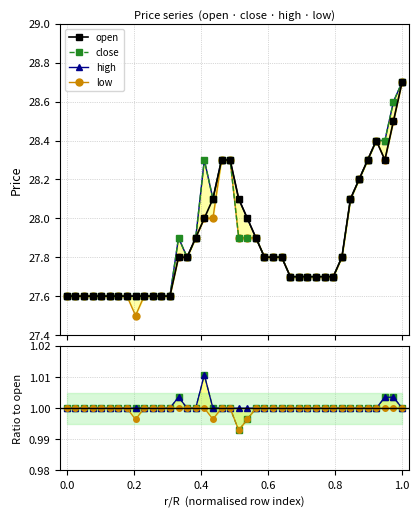

True or false: open and close cross at least once.

False